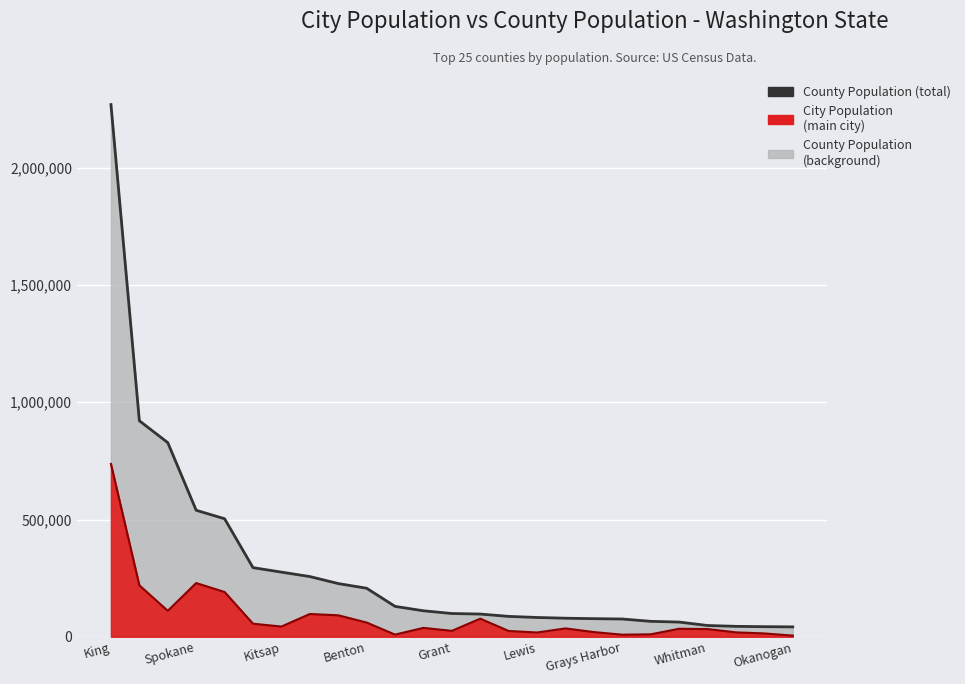

What is the difference between the second highest and minimum values in the population_line series?

879026